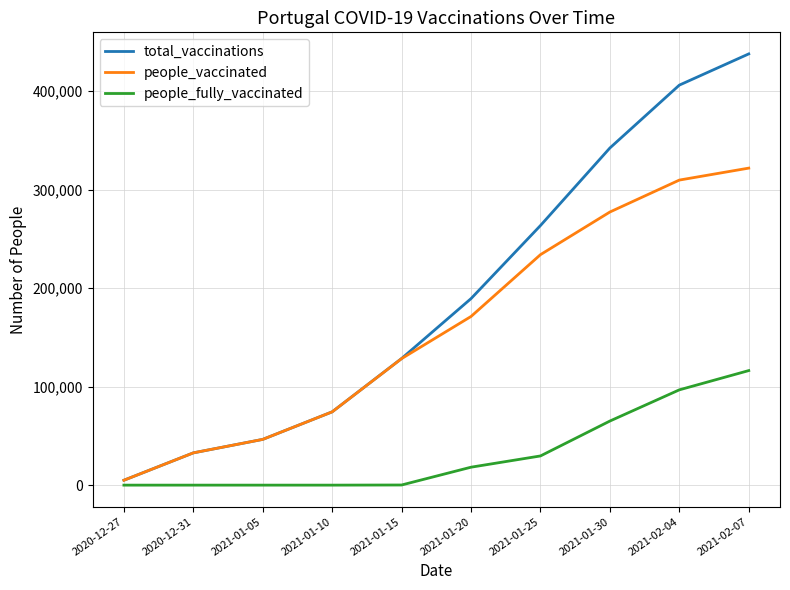

Is the value of people_vaccinated at 2021-01-20 greater than the value of total_vaccinations at 2021-01-25?

No